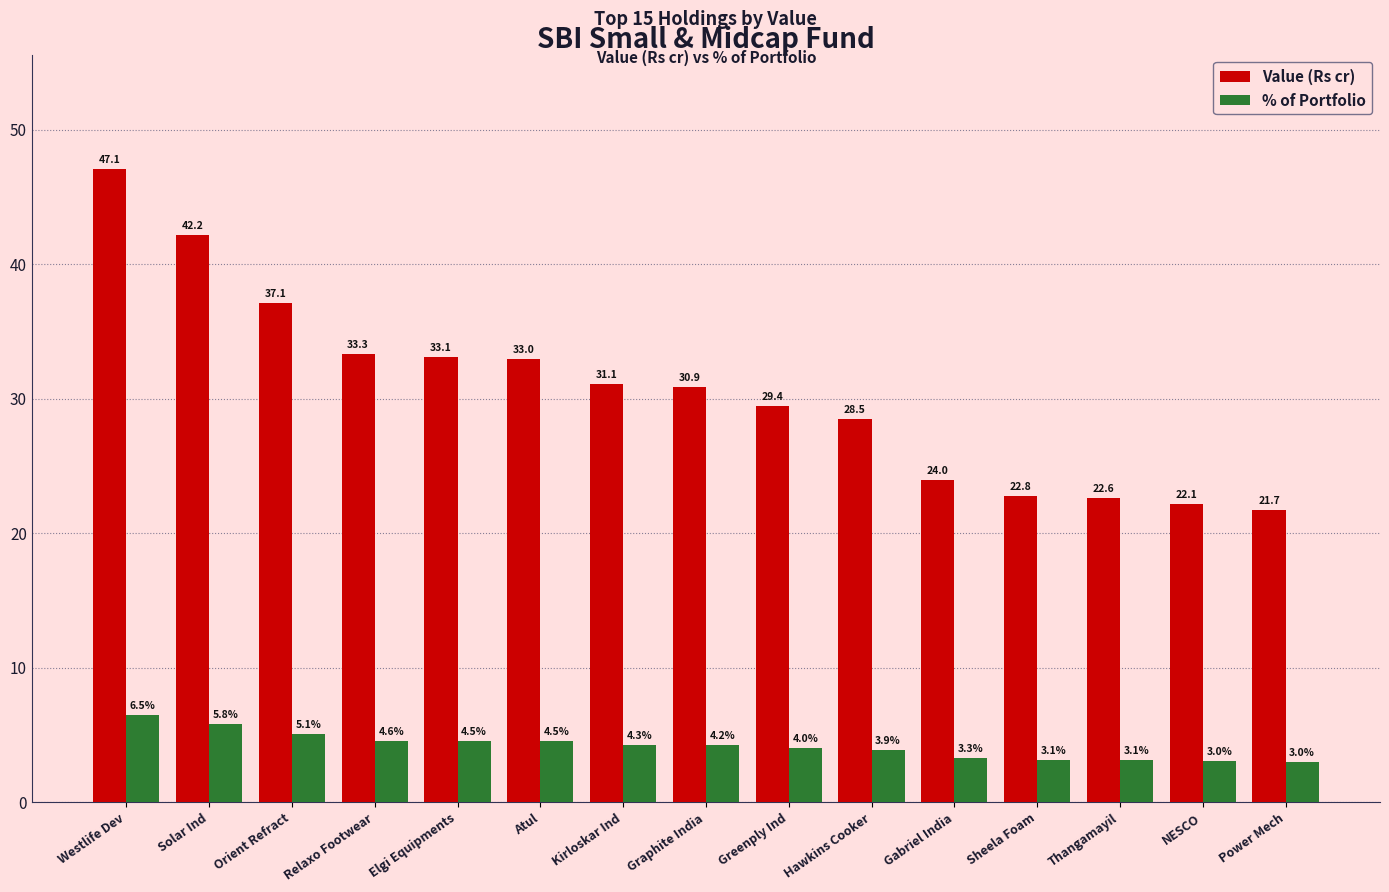

What is the sum of all % of Portfolio values?

62.9